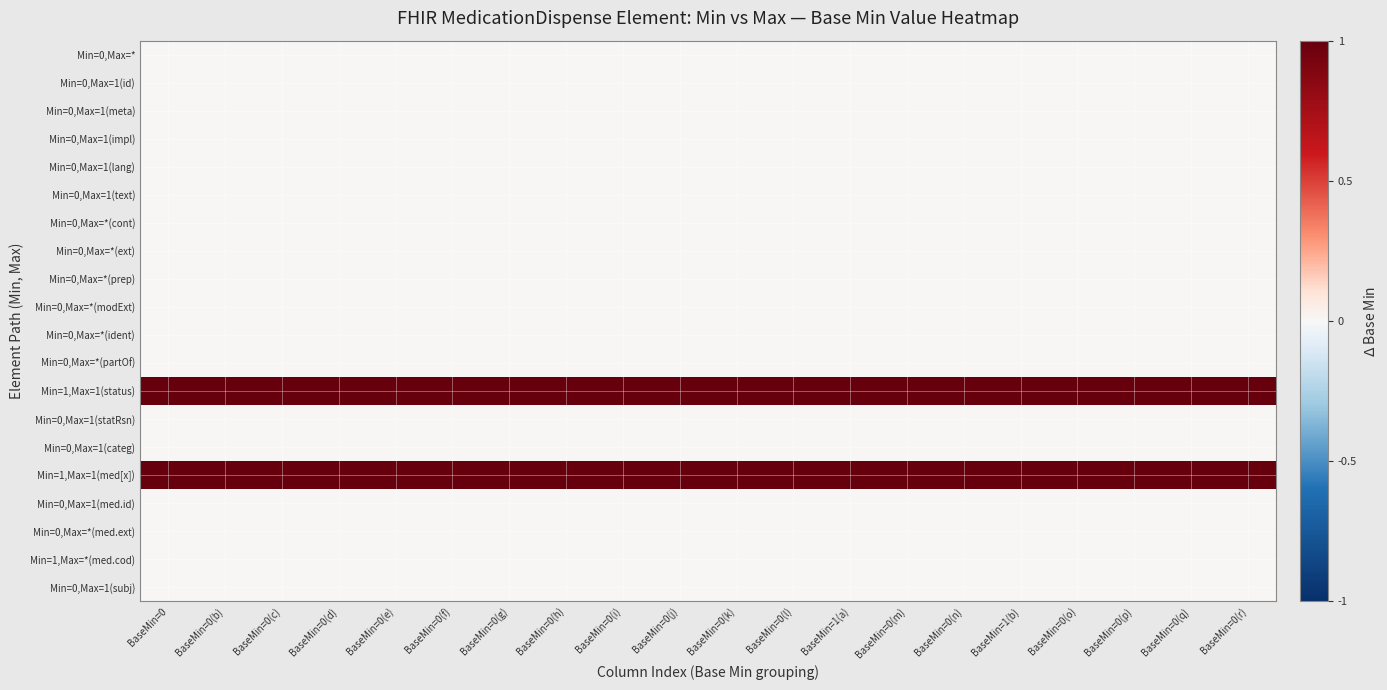

Reading left to right, extract all data points from this chart.

Min=0,Max=*: BaseMin=0=0	BaseMin=0(b)=0	BaseMin=0(c)=0	BaseMin=0(d)=0	BaseMin=0(e)=0	BaseMin=0(f)=0	BaseMin=0(g)=0	BaseMin=0(h)=0	BaseMin=0(i)=0	BaseMin=0(j)=0	BaseMin=0(k)=0	BaseMin=0(l)=0	BaseMin=1(a)=0	BaseMin=0(m)=0	BaseMin=0(n)=0	BaseMin=1(b)=0	BaseMin=0(o)=0	BaseMin=0(p)=0	BaseMin=0(q)=0	BaseMin=0(r)=0
Min=0,Max=1(id): BaseMin=0=0	BaseMin=0(b)=0	BaseMin=0(c)=0	BaseMin=0(d)=0	BaseMin=0(e)=0	BaseMin=0(f)=0	BaseMin=0(g)=0	BaseMin=0(h)=0	BaseMin=0(i)=0	BaseMin=0(j)=0	BaseMin=0(k)=0	BaseMin=0(l)=0	BaseMin=1(a)=0	BaseMin=0(m)=0	BaseMin=0(n)=0	BaseMin=1(b)=0	BaseMin=0(o)=0	BaseMin=0(p)=0	BaseMin=0(q)=0	BaseMin=0(r)=0
Min=0,Max=1(meta): BaseMin=0=0	BaseMin=0(b)=0	BaseMin=0(c)=0	BaseMin=0(d)=0	BaseMin=0(e)=0	BaseMin=0(f)=0	BaseMin=0(g)=0	BaseMin=0(h)=0	BaseMin=0(i)=0	BaseMin=0(j)=0	BaseMin=0(k)=0	BaseMin=0(l)=0	BaseMin=1(a)=0	BaseMin=0(m)=0	BaseMin=0(n)=0	BaseMin=1(b)=0	BaseMin=0(o)=0	BaseMin=0(p)=0	BaseMin=0(q)=0	BaseMin=0(r)=0
Min=0,Max=1(impl): BaseMin=0=0	BaseMin=0(b)=0	BaseMin=0(c)=0	BaseMin=0(d)=0	BaseMin=0(e)=0	BaseMin=0(f)=0	BaseMin=0(g)=0	BaseMin=0(h)=0	BaseMin=0(i)=0	BaseMin=0(j)=0	BaseMin=0(k)=0	BaseMin=0(l)=0	BaseMin=1(a)=0	BaseMin=0(m)=0	BaseMin=0(n)=0	BaseMin=1(b)=0	BaseMin=0(o)=0	BaseMin=0(p)=0	BaseMin=0(q)=0	BaseMin=0(r)=0
Min=0,Max=1(lang): BaseMin=0=0	BaseMin=0(b)=0	BaseMin=0(c)=0	BaseMin=0(d)=0	BaseMin=0(e)=0	BaseMin=0(f)=0	BaseMin=0(g)=0	BaseMin=0(h)=0	BaseMin=0(i)=0	BaseMin=0(j)=0	BaseMin=0(k)=0	BaseMin=0(l)=0	BaseMin=1(a)=0	BaseMin=0(m)=0	BaseMin=0(n)=0	BaseMin=1(b)=0	BaseMin=0(o)=0	BaseMin=0(p)=0	BaseMin=0(q)=0	BaseMin=0(r)=0
Min=0,Max=1(text): BaseMin=0=0	BaseMin=0(b)=0	BaseMin=0(c)=0	BaseMin=0(d)=0	BaseMin=0(e)=0	BaseMin=0(f)=0	BaseMin=0(g)=0	BaseMin=0(h)=0	BaseMin=0(i)=0	BaseMin=0(j)=0	BaseMin=0(k)=0	BaseMin=0(l)=0	BaseMin=1(a)=0	BaseMin=0(m)=0	BaseMin=0(n)=0	BaseMin=1(b)=0	BaseMin=0(o)=0	BaseMin=0(p)=0	BaseMin=0(q)=0	BaseMin=0(r)=0
Min=0,Max=*(cont): BaseMin=0=0	BaseMin=0(b)=0	BaseMin=0(c)=0	BaseMin=0(d)=0	BaseMin=0(e)=0	BaseMin=0(f)=0	BaseMin=0(g)=0	BaseMin=0(h)=0	BaseMin=0(i)=0	BaseMin=0(j)=0	BaseMin=0(k)=0	BaseMin=0(l)=0	BaseMin=1(a)=0	BaseMin=0(m)=0	BaseMin=0(n)=0	BaseMin=1(b)=0	BaseMin=0(o)=0	BaseMin=0(p)=0	BaseMin=0(q)=0	BaseMin=0(r)=0
Min=0,Max=*(ext): BaseMin=0=0	BaseMin=0(b)=0	BaseMin=0(c)=0	BaseMin=0(d)=0	BaseMin=0(e)=0	BaseMin=0(f)=0	BaseMin=0(g)=0	BaseMin=0(h)=0	BaseMin=0(i)=0	BaseMin=0(j)=0	BaseMin=0(k)=0	BaseMin=0(l)=0	BaseMin=1(a)=0	BaseMin=0(m)=0	BaseMin=0(n)=0	BaseMin=1(b)=0	BaseMin=0(o)=0	BaseMin=0(p)=0	BaseMin=0(q)=0	BaseMin=0(r)=0
Min=0,Max=*(prep): BaseMin=0=0	BaseMin=0(b)=0	BaseMin=0(c)=0	BaseMin=0(d)=0	BaseMin=0(e)=0	BaseMin=0(f)=0	BaseMin=0(g)=0	BaseMin=0(h)=0	BaseMin=0(i)=0	BaseMin=0(j)=0	BaseMin=0(k)=0	BaseMin=0(l)=0	BaseMin=1(a)=0	BaseMin=0(m)=0	BaseMin=0(n)=0	BaseMin=1(b)=0	BaseMin=0(o)=0	BaseMin=0(p)=0	BaseMin=0(q)=0	BaseMin=0(r)=0
Min=0,Max=*(modExt): BaseMin=0=0	BaseMin=0(b)=0	BaseMin=0(c)=0	BaseMin=0(d)=0	BaseMin=0(e)=0	BaseMin=0(f)=0	BaseMin=0(g)=0	BaseMin=0(h)=0	BaseMin=0(i)=0	BaseMin=0(j)=0	BaseMin=0(k)=0	BaseMin=0(l)=0	BaseMin=1(a)=0	BaseMin=0(m)=0	BaseMin=0(n)=0	BaseMin=1(b)=0	BaseMin=0(o)=0	BaseMin=0(p)=0	BaseMin=0(q)=0	BaseMin=0(r)=0
Min=0,Max=*(ident): BaseMin=0=0	BaseMin=0(b)=0	BaseMin=0(c)=0	BaseMin=0(d)=0	BaseMin=0(e)=0	BaseMin=0(f)=0	BaseMin=0(g)=0	BaseMin=0(h)=0	BaseMin=0(i)=0	BaseMin=0(j)=0	BaseMin=0(k)=0	BaseMin=0(l)=0	BaseMin=1(a)=0	BaseMin=0(m)=0	BaseMin=0(n)=0	BaseMin=1(b)=0	BaseMin=0(o)=0	BaseMin=0(p)=0	BaseMin=0(q)=0	BaseMin=0(r)=0
Min=0,Max=*(partOf): BaseMin=0=0	BaseMin=0(b)=0	BaseMin=0(c)=0	BaseMin=0(d)=0	BaseMin=0(e)=0	BaseMin=0(f)=0	BaseMin=0(g)=0	BaseMin=0(h)=0	BaseMin=0(i)=0	BaseMin=0(j)=0	BaseMin=0(k)=0	BaseMin=0(l)=0	BaseMin=1(a)=0	BaseMin=0(m)=0	BaseMin=0(n)=0	BaseMin=1(b)=0	BaseMin=0(o)=0	BaseMin=0(p)=0	BaseMin=0(q)=0	BaseMin=0(r)=0
Min=1,Max=1(status): BaseMin=0=1	BaseMin=0(b)=1	BaseMin=0(c)=1	BaseMin=0(d)=1	BaseMin=0(e)=1	BaseMin=0(f)=1	BaseMin=0(g)=1	BaseMin=0(h)=1	BaseMin=0(i)=1	BaseMin=0(j)=1	BaseMin=0(k)=1	BaseMin=0(l)=1	BaseMin=1(a)=1	BaseMin=0(m)=1	BaseMin=0(n)=1	BaseMin=1(b)=1	BaseMin=0(o)=1	BaseMin=0(p)=1	BaseMin=0(q)=1	BaseMin=0(r)=1
Min=0,Max=1(statRsn): BaseMin=0=0	BaseMin=0(b)=0	BaseMin=0(c)=0	BaseMin=0(d)=0	BaseMin=0(e)=0	BaseMin=0(f)=0	BaseMin=0(g)=0	BaseMin=0(h)=0	BaseMin=0(i)=0	BaseMin=0(j)=0	BaseMin=0(k)=0	BaseMin=0(l)=0	BaseMin=1(a)=0	BaseMin=0(m)=0	BaseMin=0(n)=0	BaseMin=1(b)=0	BaseMin=0(o)=0	BaseMin=0(p)=0	BaseMin=0(q)=0	BaseMin=0(r)=0
Min=0,Max=1(categ): BaseMin=0=0	BaseMin=0(b)=0	BaseMin=0(c)=0	BaseMin=0(d)=0	BaseMin=0(e)=0	BaseMin=0(f)=0	BaseMin=0(g)=0	BaseMin=0(h)=0	BaseMin=0(i)=0	BaseMin=0(j)=0	BaseMin=0(k)=0	BaseMin=0(l)=0	BaseMin=1(a)=0	BaseMin=0(m)=0	BaseMin=0(n)=0	BaseMin=1(b)=0	BaseMin=0(o)=0	BaseMin=0(p)=0	BaseMin=0(q)=0	BaseMin=0(r)=0
Min=1,Max=1(med[x]): BaseMin=0=1	BaseMin=0(b)=1	BaseMin=0(c)=1	BaseMin=0(d)=1	BaseMin=0(e)=1	BaseMin=0(f)=1	BaseMin=0(g)=1	BaseMin=0(h)=1	BaseMin=0(i)=1	BaseMin=0(j)=1	BaseMin=0(k)=1	BaseMin=0(l)=1	BaseMin=1(a)=1	BaseMin=0(m)=1	BaseMin=0(n)=1	BaseMin=1(b)=1	BaseMin=0(o)=1	BaseMin=0(p)=1	BaseMin=0(q)=1	BaseMin=0(r)=1
Min=0,Max=1(med.id): BaseMin=0=0	BaseMin=0(b)=0	BaseMin=0(c)=0	BaseMin=0(d)=0	BaseMin=0(e)=0	BaseMin=0(f)=0	BaseMin=0(g)=0	BaseMin=0(h)=0	BaseMin=0(i)=0	BaseMin=0(j)=0	BaseMin=0(k)=0	BaseMin=0(l)=0	BaseMin=1(a)=0	BaseMin=0(m)=0	BaseMin=0(n)=0	BaseMin=1(b)=0	BaseMin=0(o)=0	BaseMin=0(p)=0	BaseMin=0(q)=0	BaseMin=0(r)=0
Min=0,Max=*(med.ext): BaseMin=0=0	BaseMin=0(b)=0	BaseMin=0(c)=0	BaseMin=0(d)=0	BaseMin=0(e)=0	BaseMin=0(f)=0	BaseMin=0(g)=0	BaseMin=0(h)=0	BaseMin=0(i)=0	BaseMin=0(j)=0	BaseMin=0(k)=0	BaseMin=0(l)=0	BaseMin=1(a)=0	BaseMin=0(m)=0	BaseMin=0(n)=0	BaseMin=1(b)=0	BaseMin=0(o)=0	BaseMin=0(p)=0	BaseMin=0(q)=0	BaseMin=0(r)=0
Min=1,Max=*(med.cod): BaseMin=0=0	BaseMin=0(b)=0	BaseMin=0(c)=0	BaseMin=0(d)=0	BaseMin=0(e)=0	BaseMin=0(f)=0	BaseMin=0(g)=0	BaseMin=0(h)=0	BaseMin=0(i)=0	BaseMin=0(j)=0	BaseMin=0(k)=0	BaseMin=0(l)=0	BaseMin=1(a)=0	BaseMin=0(m)=0	BaseMin=0(n)=0	BaseMin=1(b)=0	BaseMin=0(o)=0	BaseMin=0(p)=0	BaseMin=0(q)=0	BaseMin=0(r)=0
Min=0,Max=1(subj): BaseMin=0=0	BaseMin=0(b)=0	BaseMin=0(c)=0	BaseMin=0(d)=0	BaseMin=0(e)=0	BaseMin=0(f)=0	BaseMin=0(g)=0	BaseMin=0(h)=0	BaseMin=0(i)=0	BaseMin=0(j)=0	BaseMin=0(k)=0	BaseMin=0(l)=0	BaseMin=1(a)=0	BaseMin=0(m)=0	BaseMin=0(n)=0	BaseMin=1(b)=0	BaseMin=0(o)=0	BaseMin=0(p)=0	BaseMin=0(q)=0	BaseMin=0(r)=0